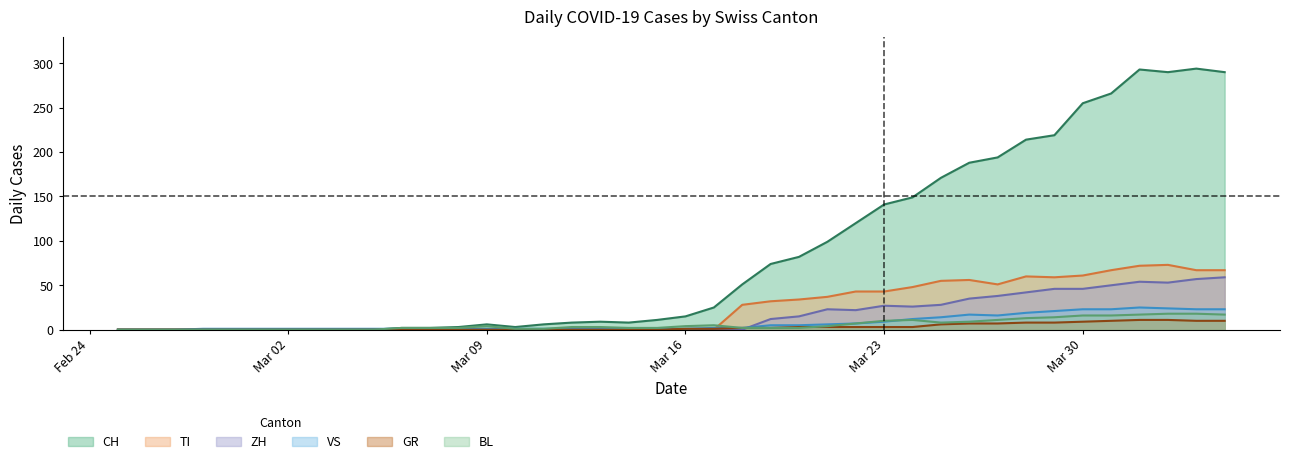

How many interior local valleys does the CH series have?

3